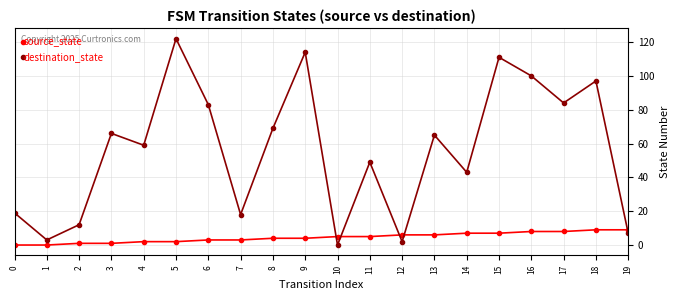

True or false: destination_state has a value of 103 at 3.

False